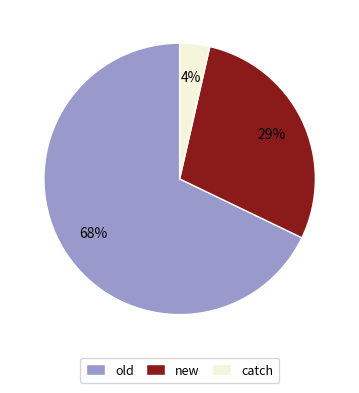

Is it true that old is 68% of the pie?

True